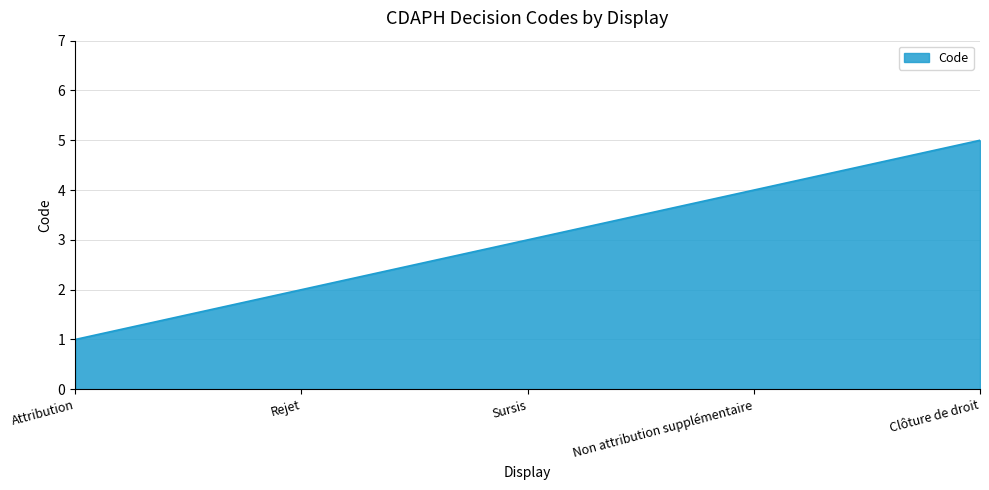

What is the maximum value shown in the chart?

5